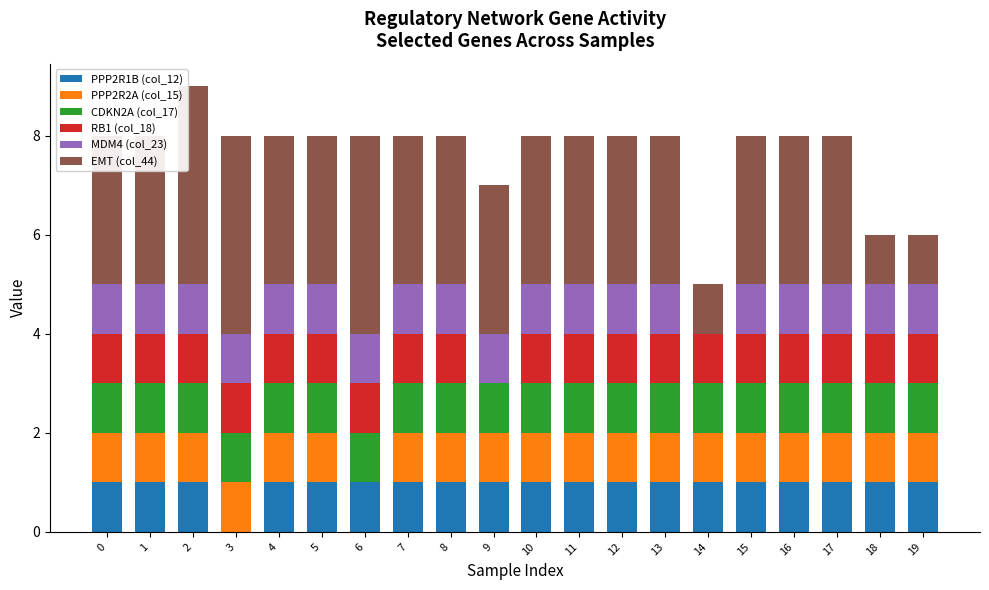

Is it true that PPP2R1B (col_12) equals 1 at 19?

True